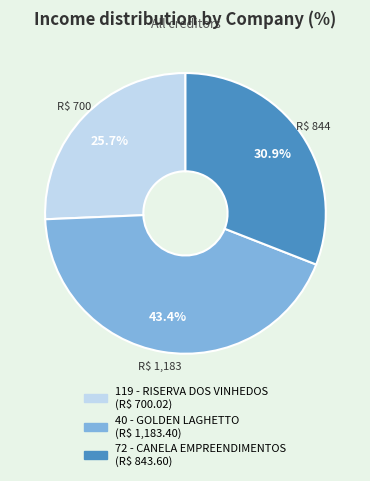

Is there a majority slice in this chart?

No